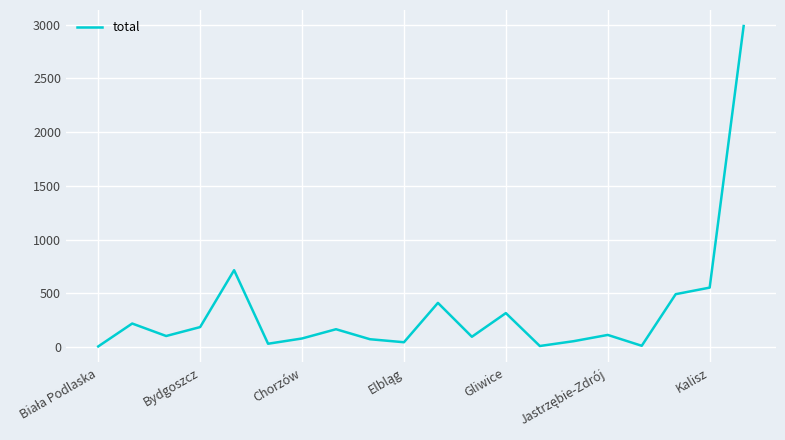

What is the greatest value displayed?

2986